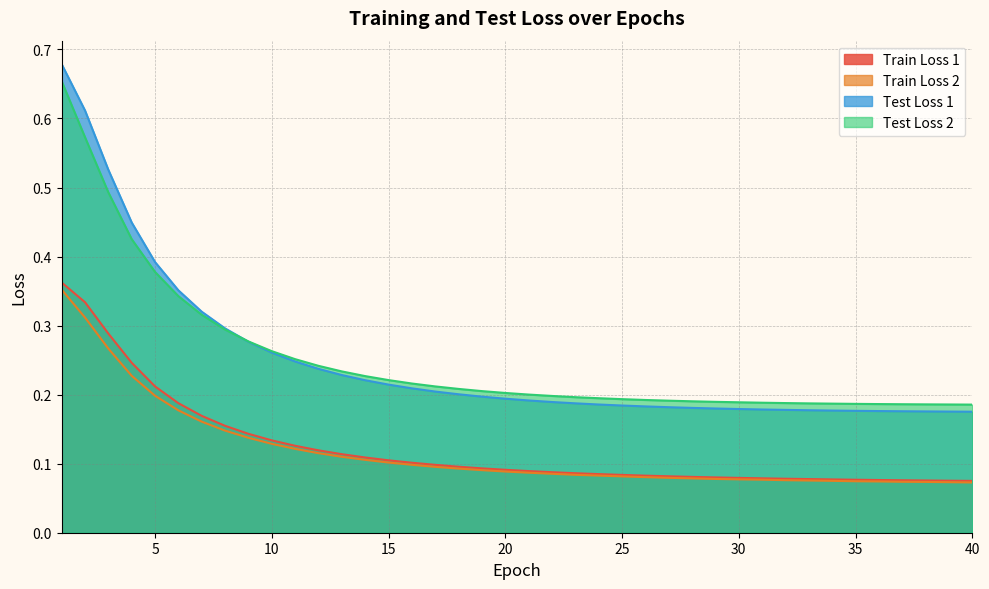

How many lines are shown in the chart?

4